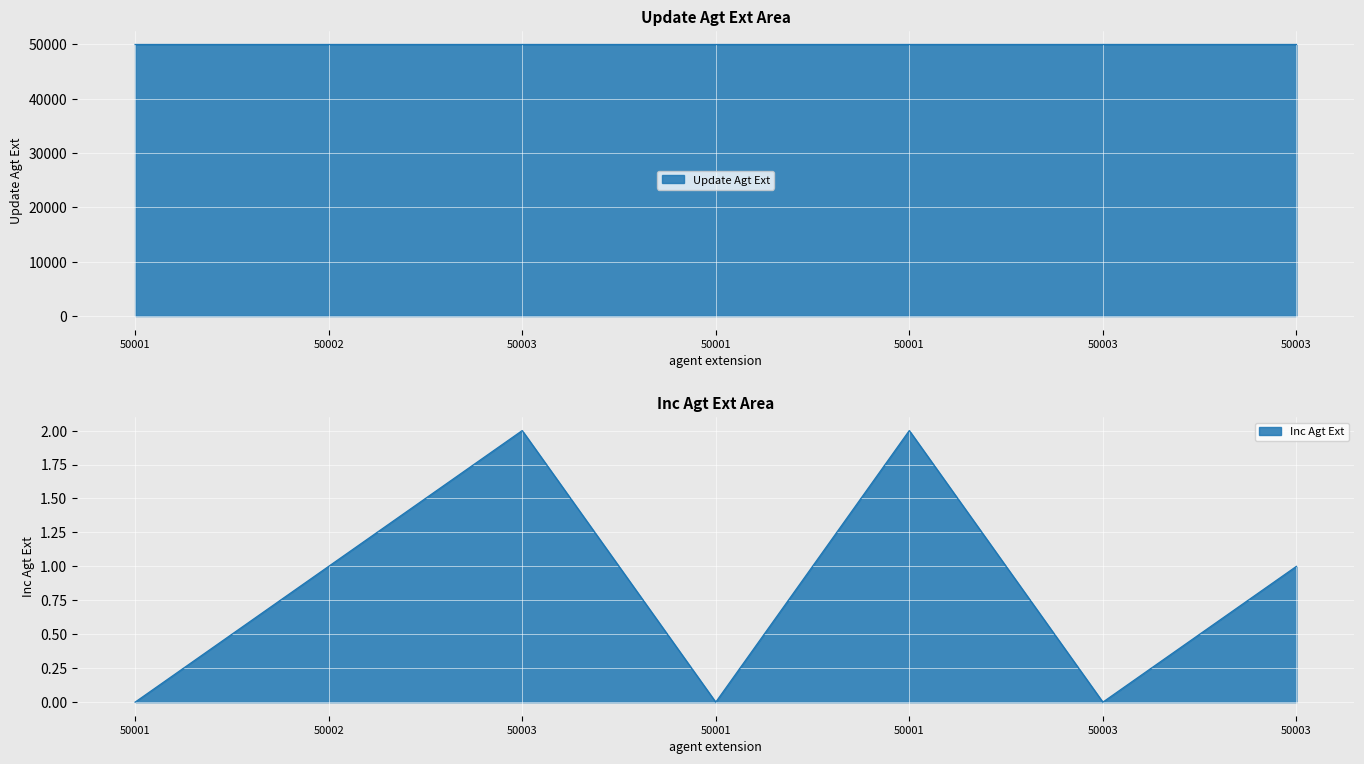

True or false: Inc Agt Ext and Update Agt Ext intersect in this chart.

False